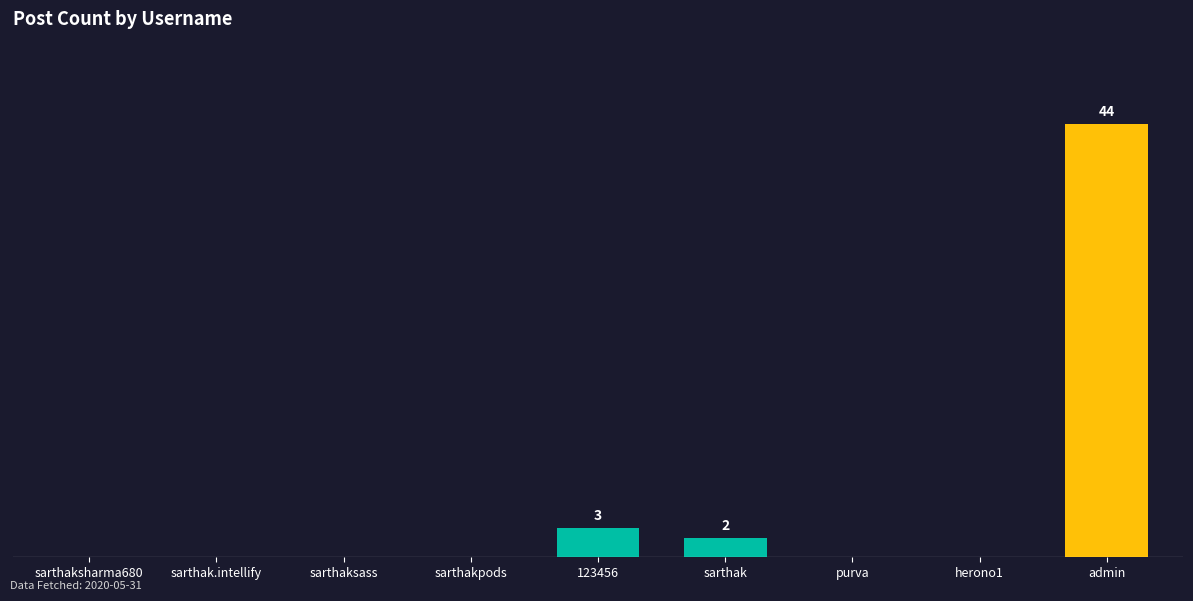

Which label corresponds to the largest value in the chart?

admin